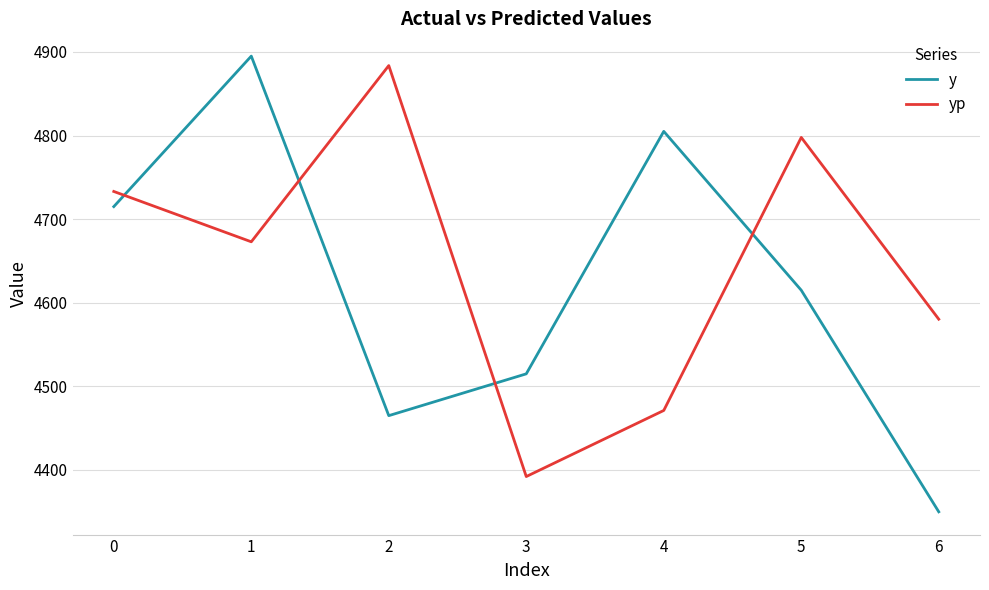

How many values in the yp series exceed 4672?

4